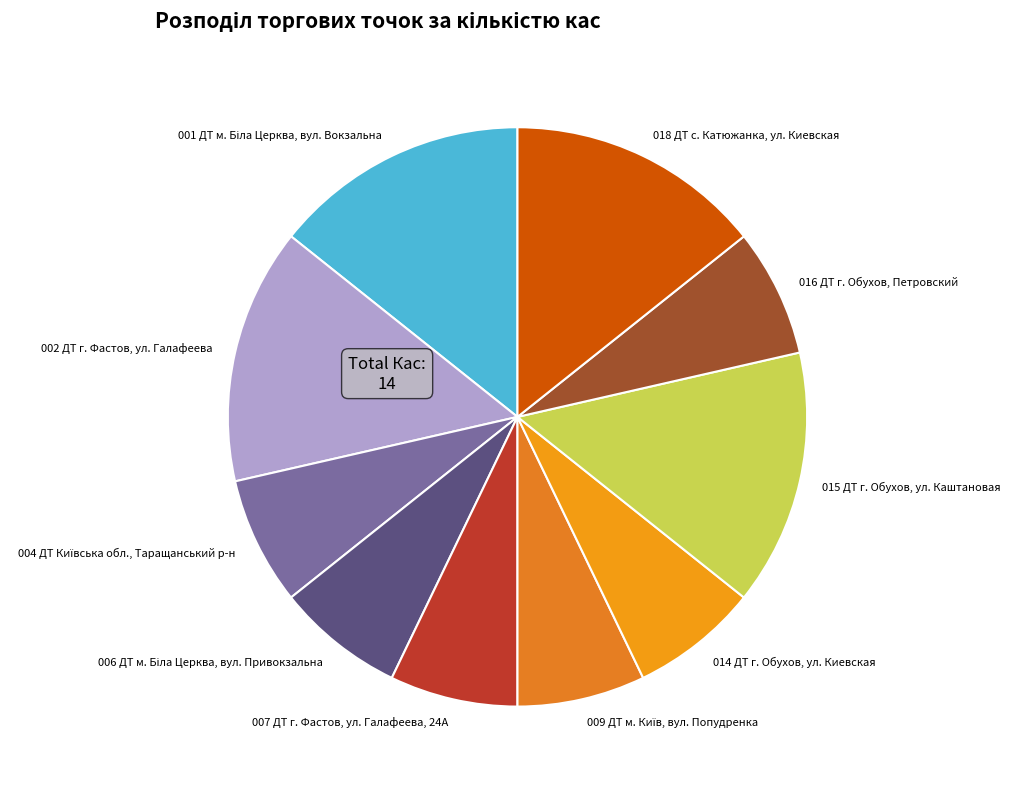

Is the sum of 018 ДТ с. Катюжанка, ул. Киевская and 007 ДТ г. Фастов, ул. Галафеева, 24А greater than half?

No